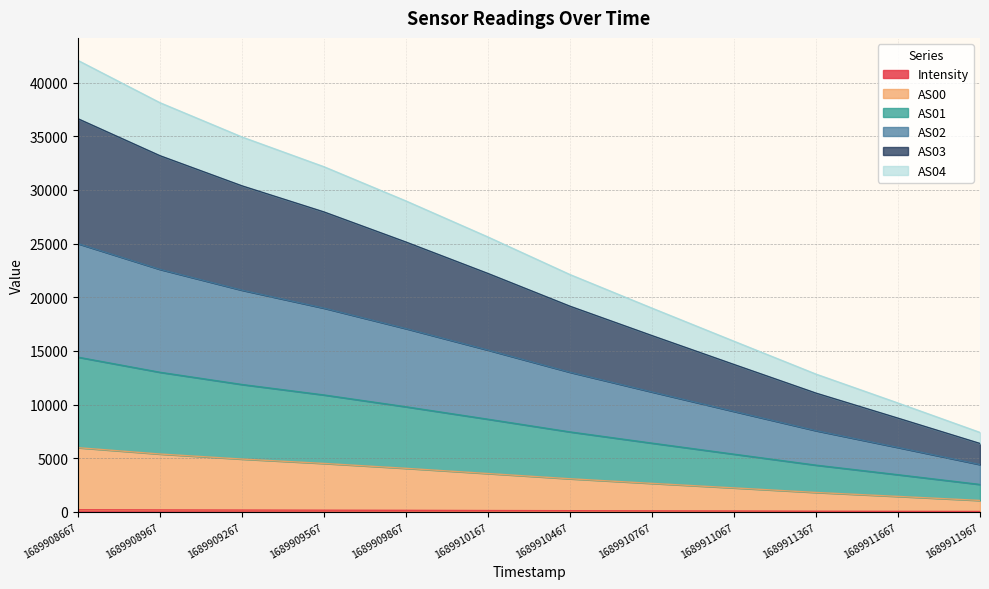

What is the value of the Intensity point at the 9th from the left?

81.9